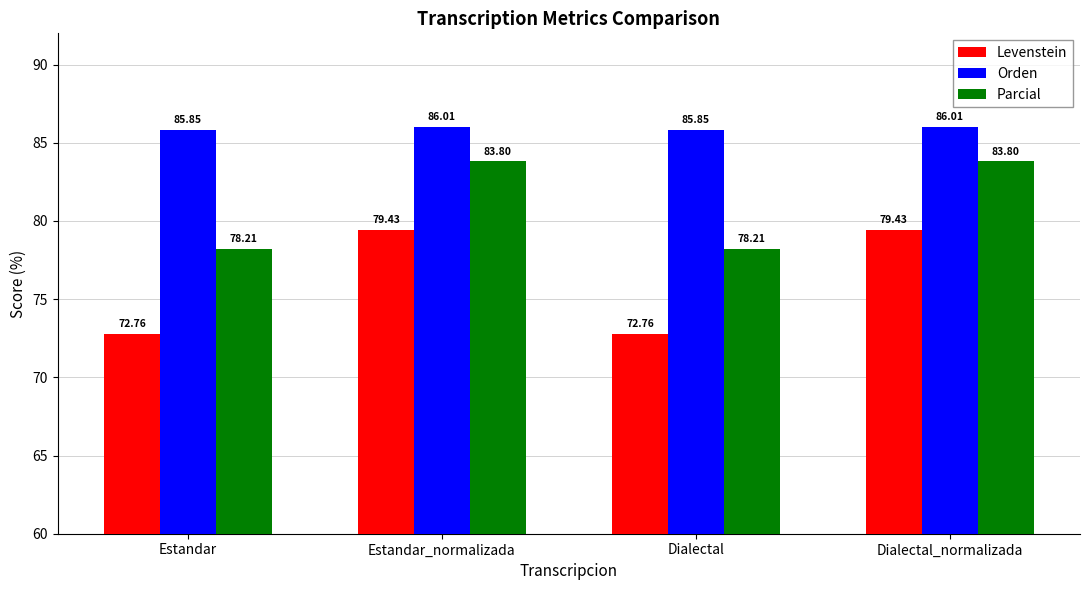

Where does the Orden series first go above 86?

Estandar_normalizada